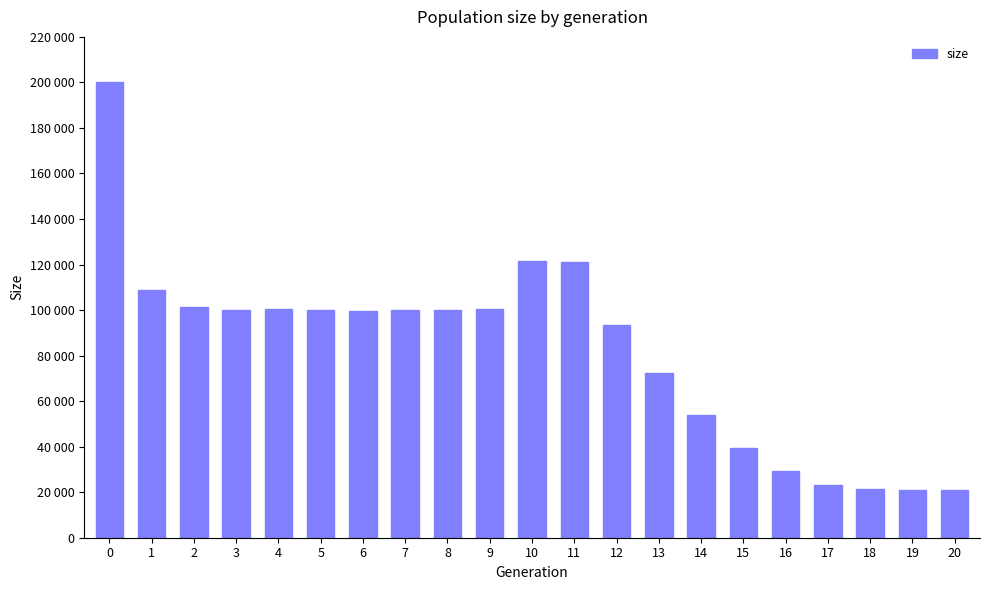

Are the bars horizontal?

No